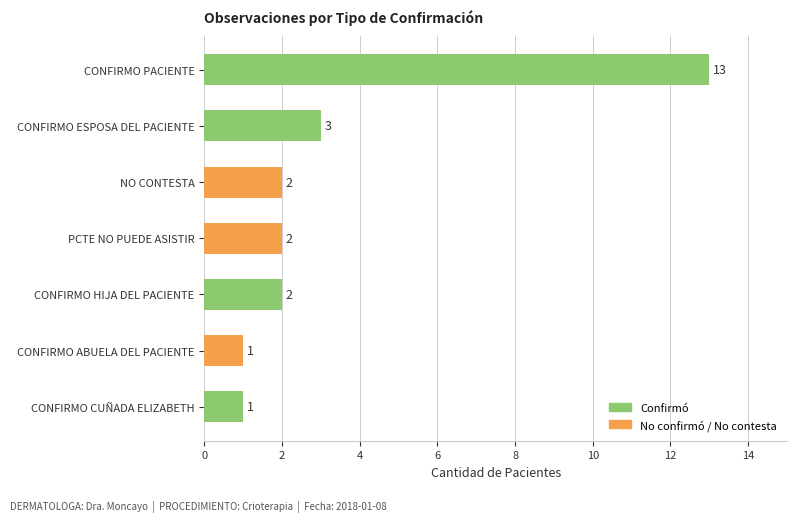

Read the value at CONFIRMO PACIENTE, to the nearest 5.

15